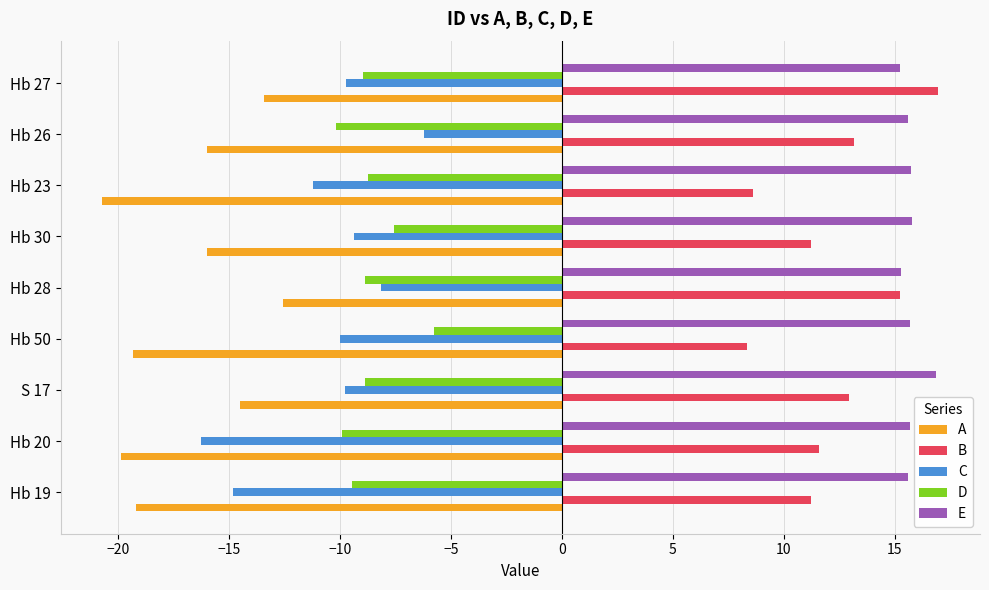

True or false: B has a value of 12.4 at Hb 50.

False